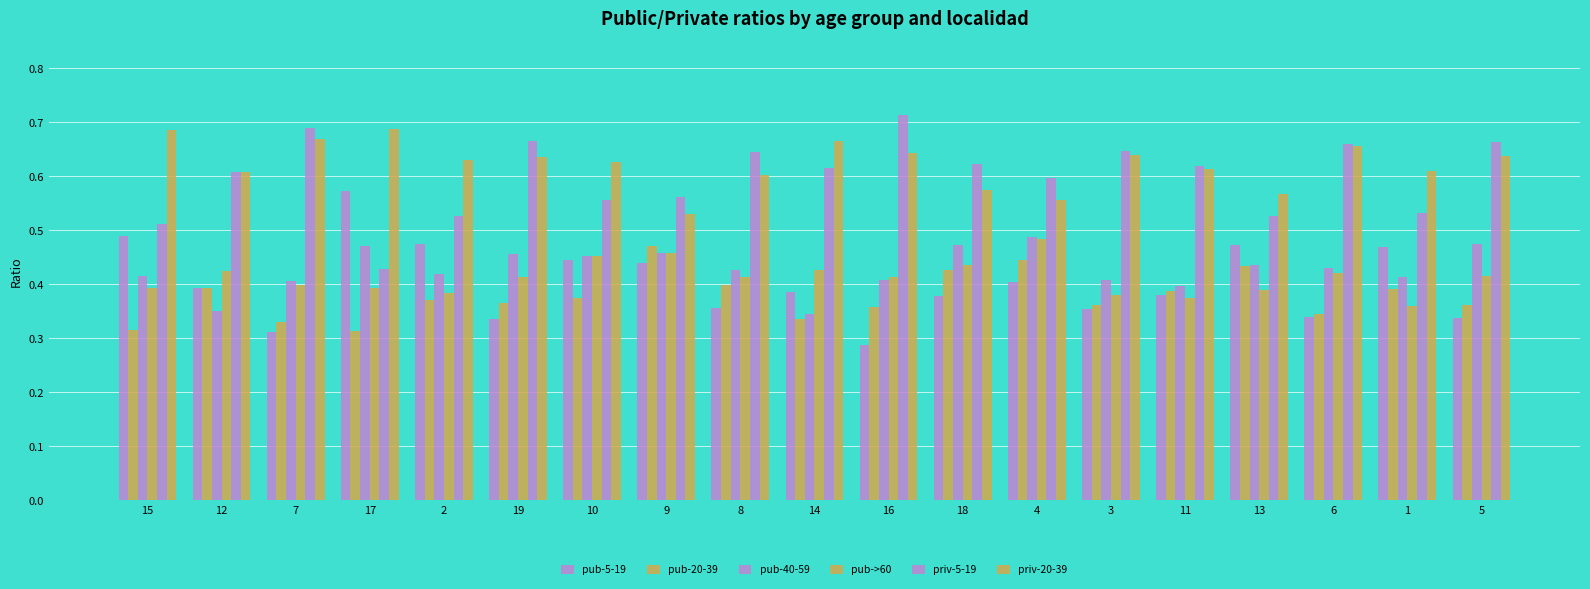

How many groups of bars are there?

19